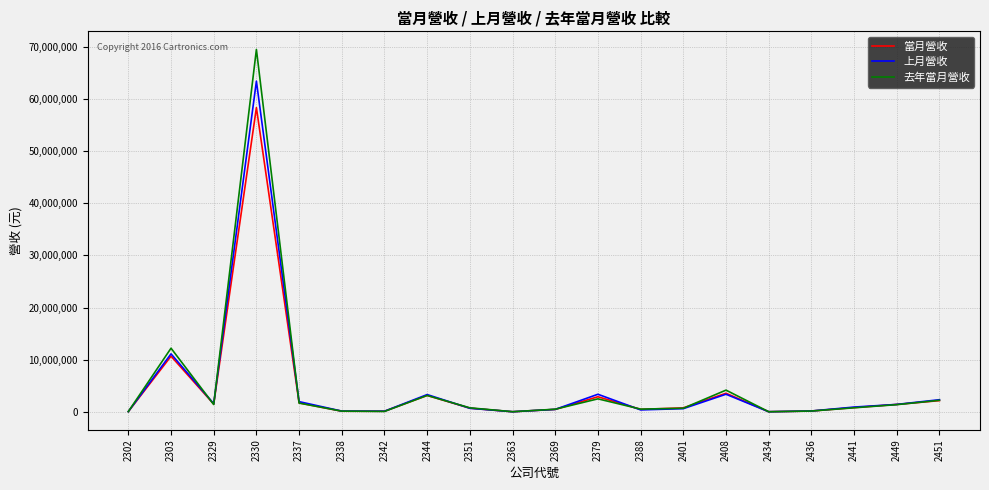

At which label does 當月營收 reach its peak?

2330